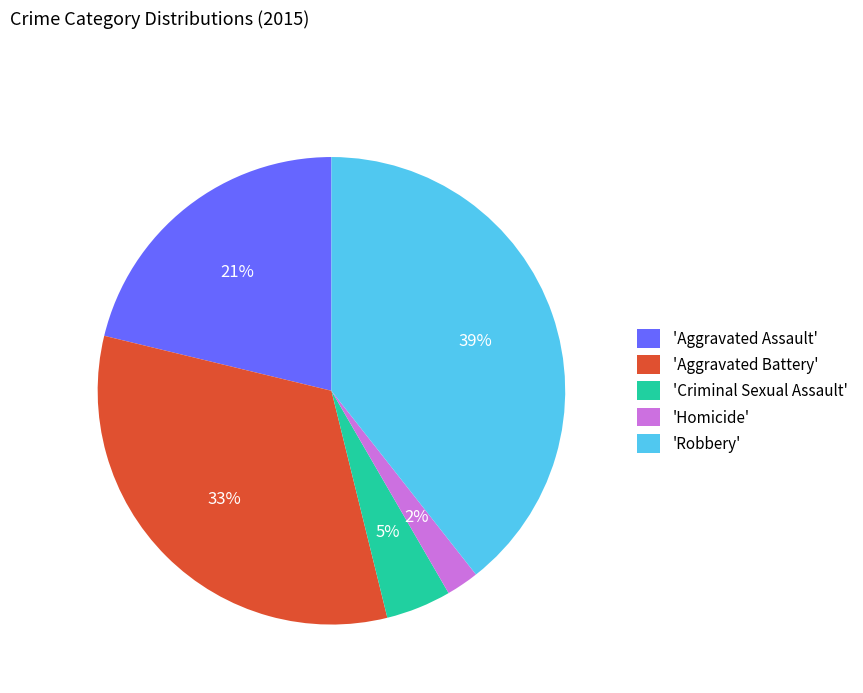

Which slice is the largest?

'Robbery'